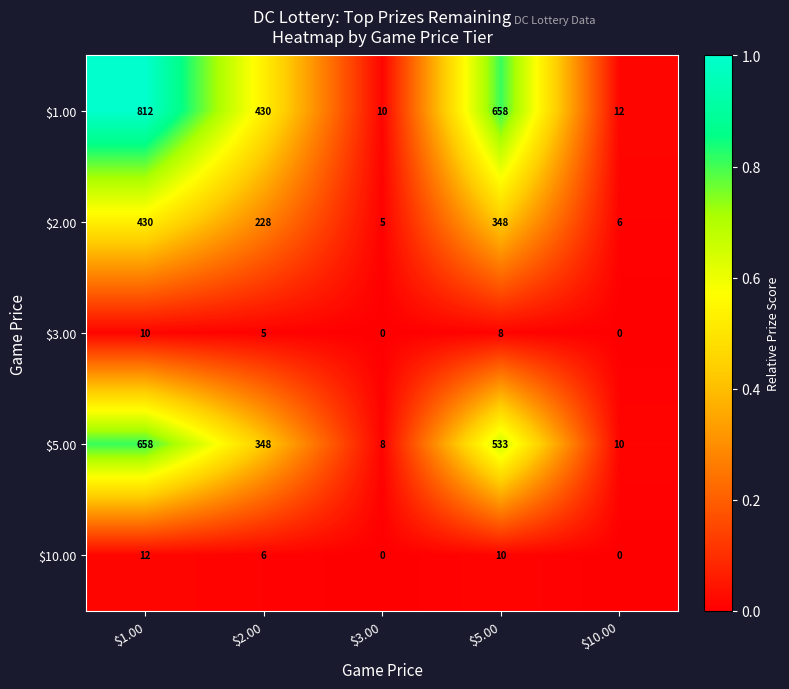

What is the average value of the $3.00 series?

5